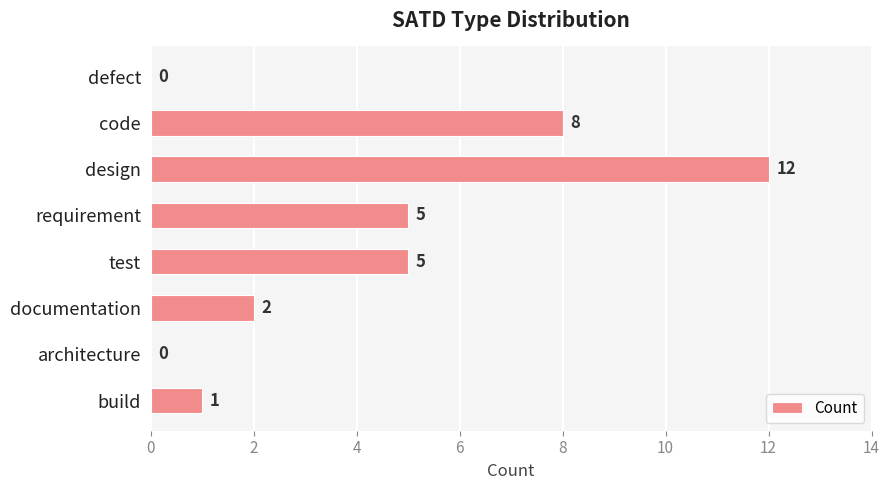

What is the greatest value displayed?

12